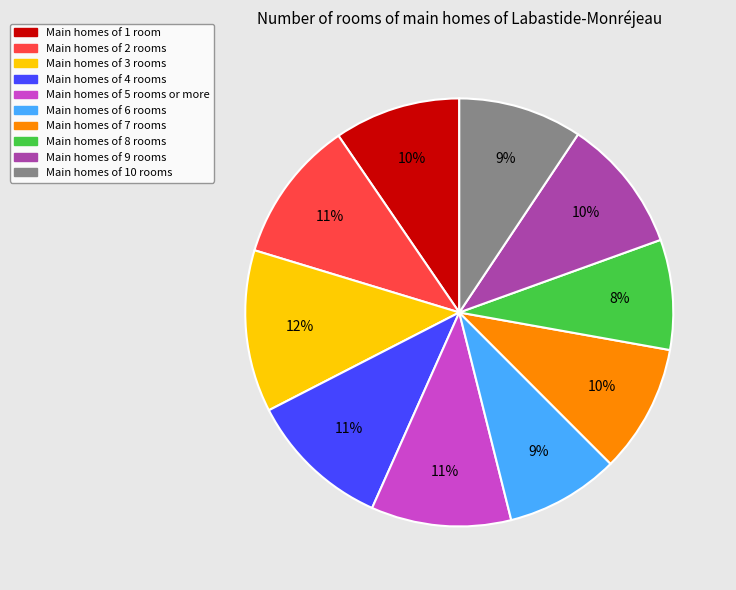

To the nearest percent, what is the difference between the largest and smallest slice percentages?

4%